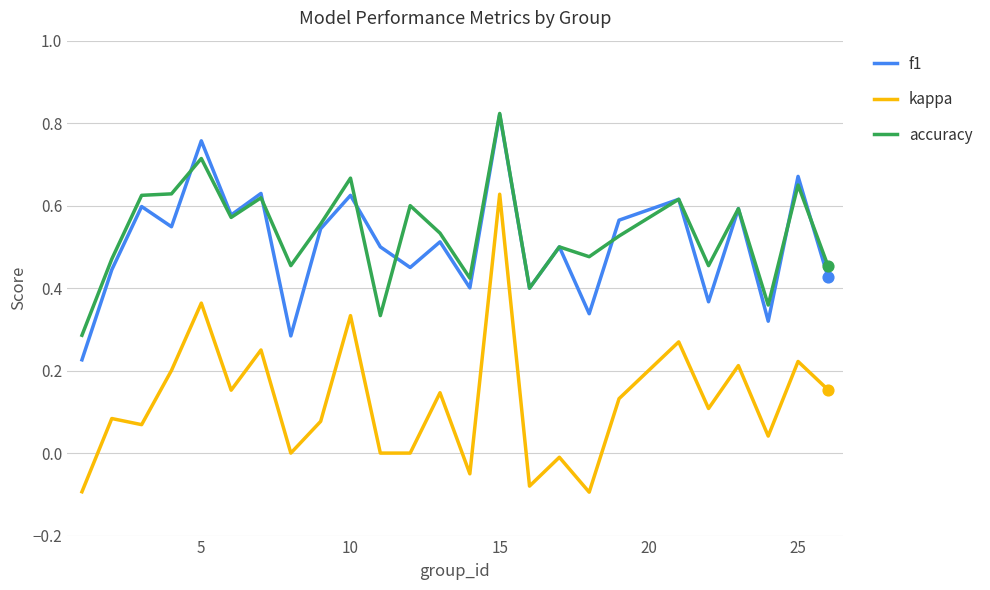

At how many categories does at least one series exceed 0?

25